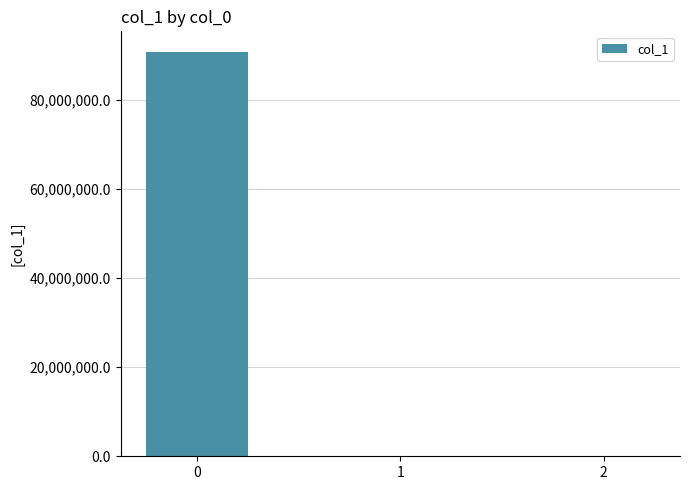

True or false: the data shows 90818546.5 at 0.

True